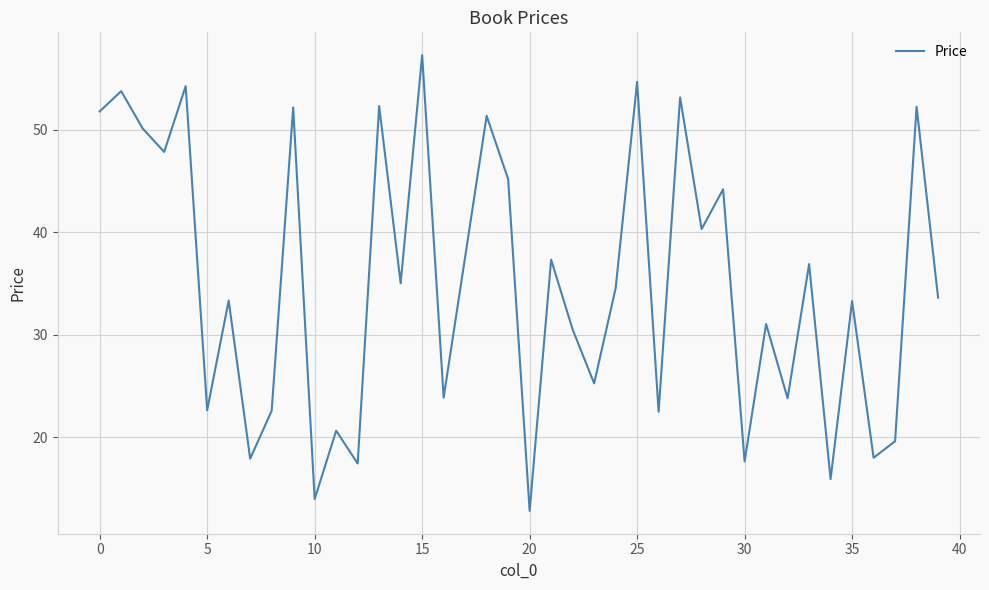

What is the difference between the maximum and minimum values?

44.4